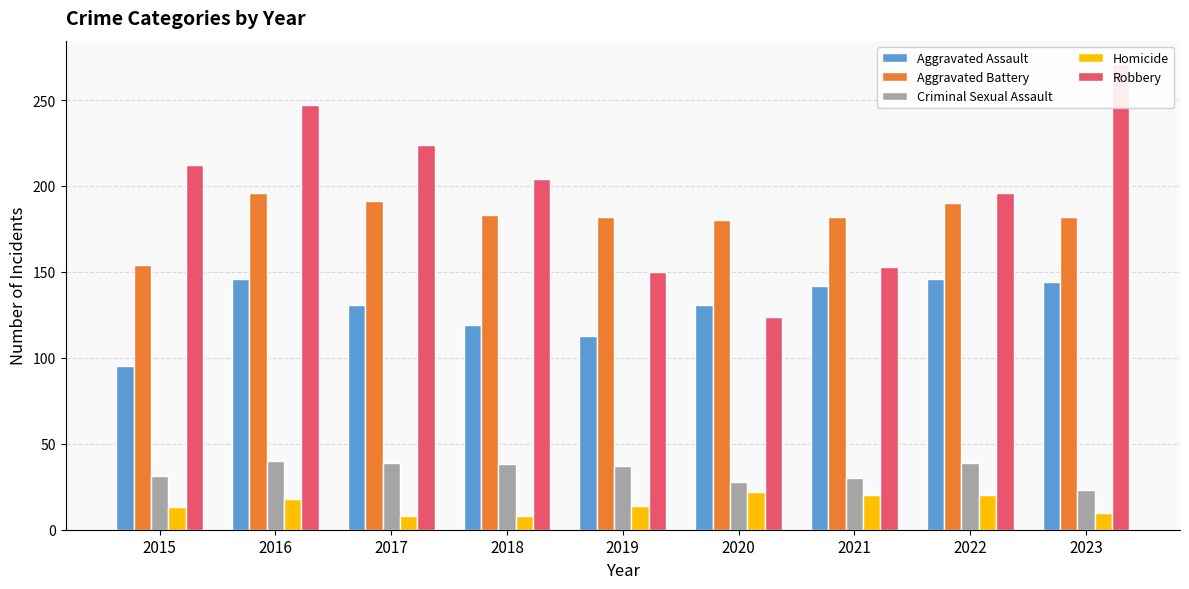

How many data points in Homicide are less than 14?

4